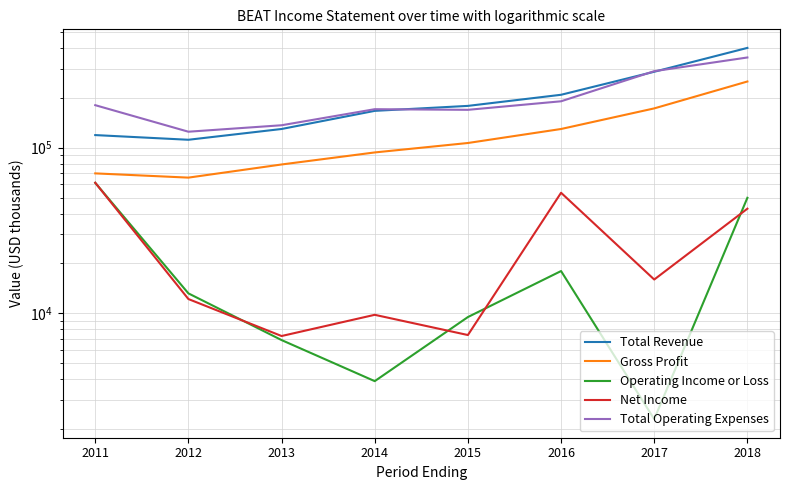

Is this an area chart (filled region under the line)?

No